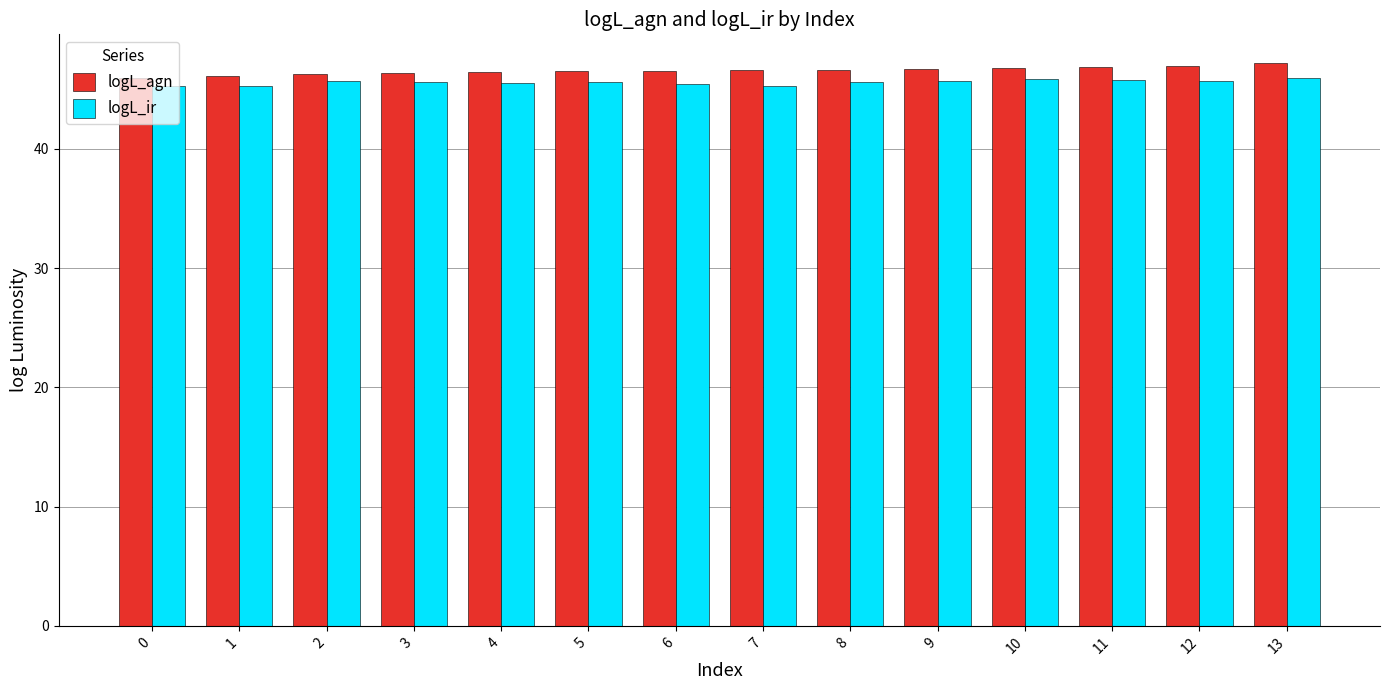

Does the chart contain stacked bars?

No